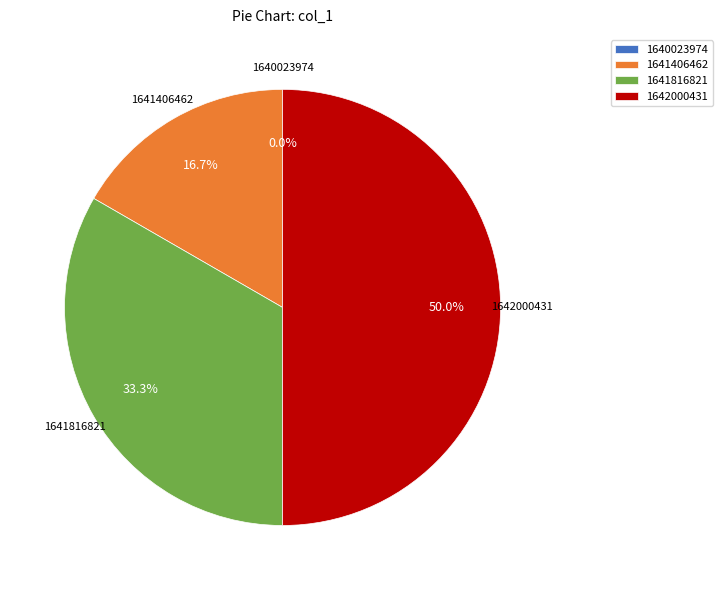

What portion of the pie excludes 1641406462?

83.3%